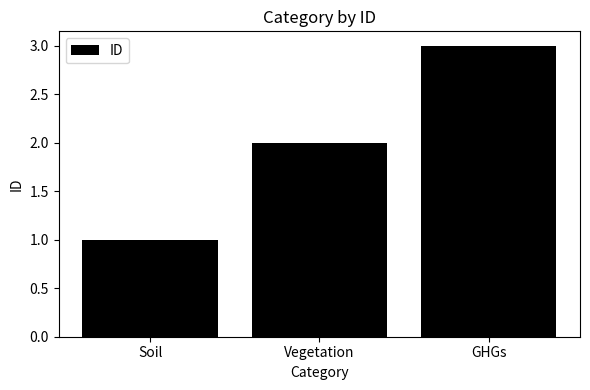

What is the average value?

2